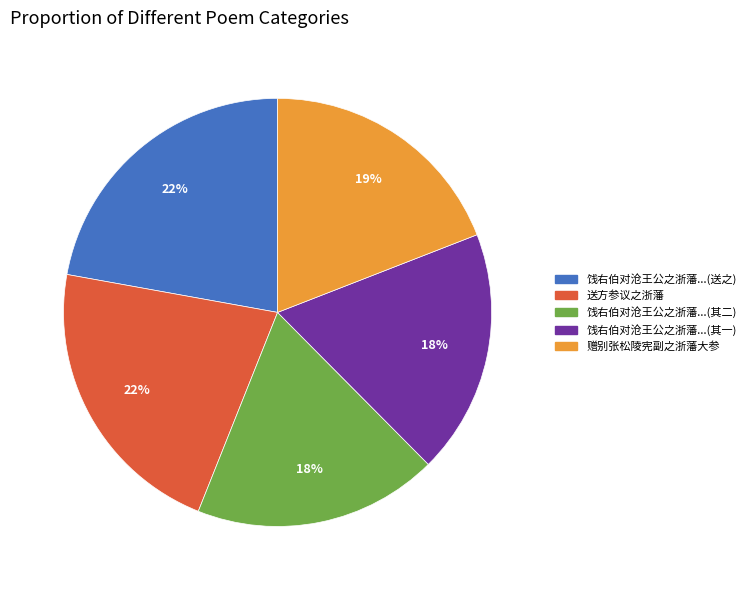

How many slices are in this pie chart?

5